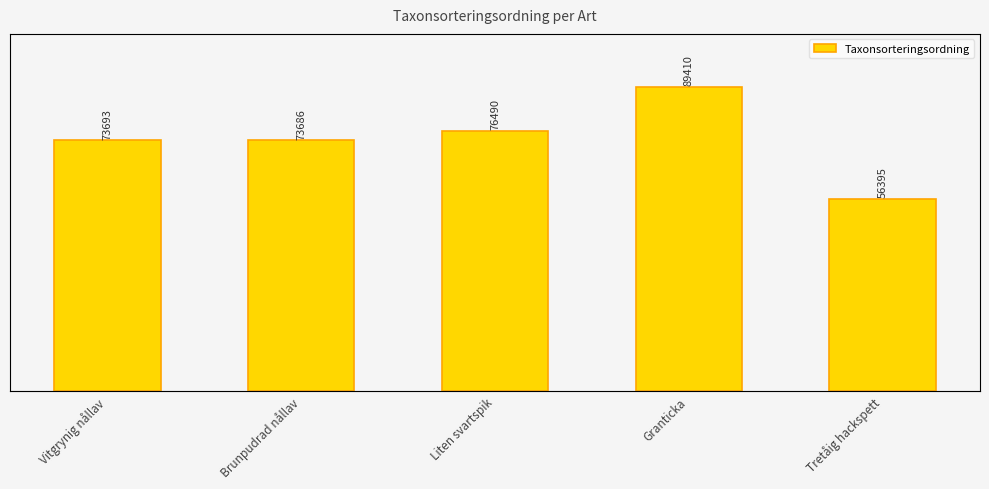

Does the chart contain any negative values?

No